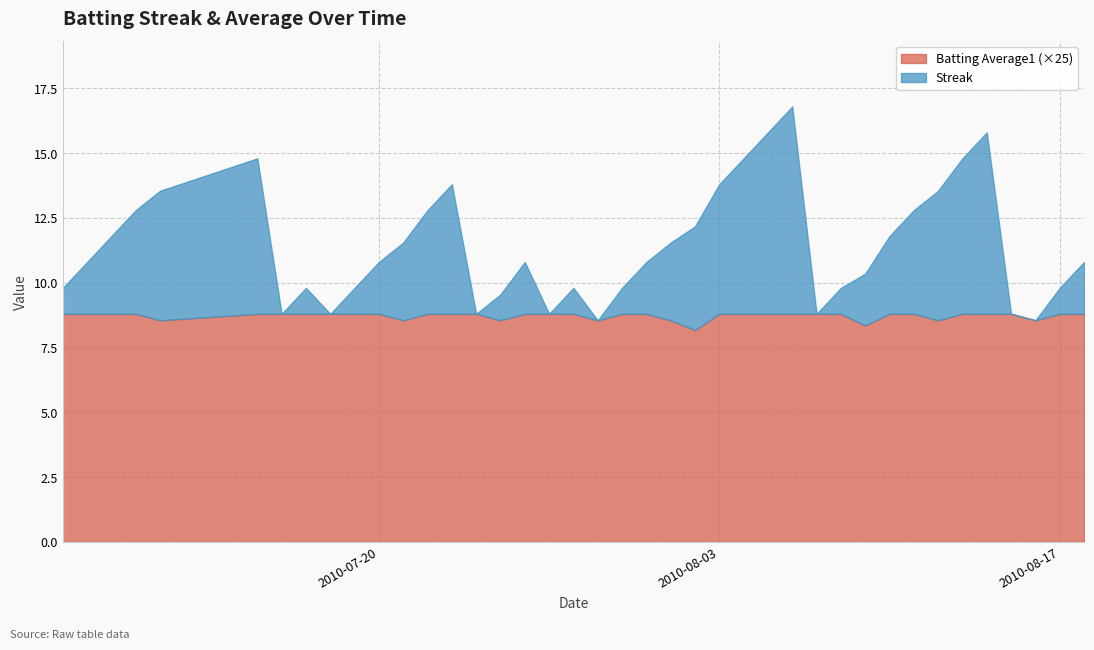

What value does the Batting Average1 series have at 2010-07-11?

0.3